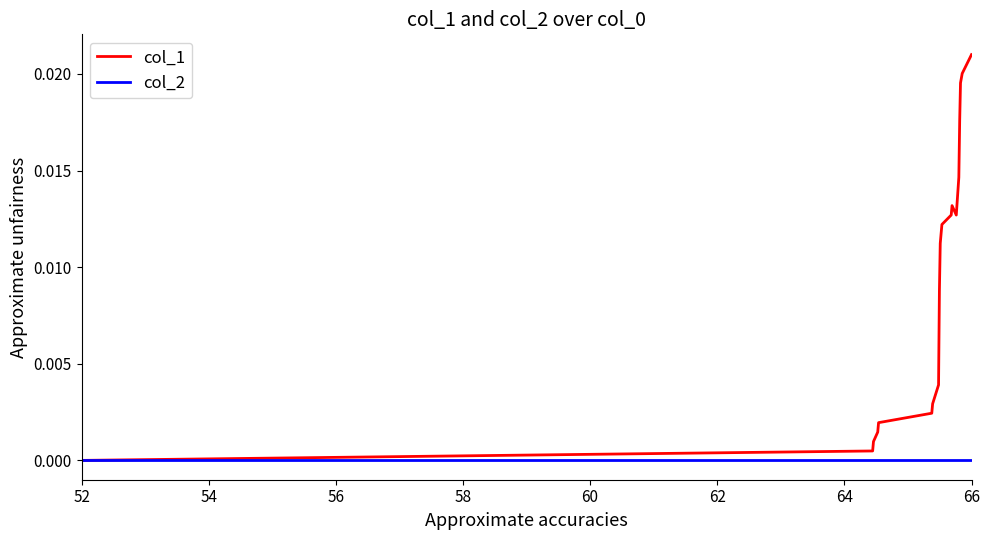

List the series in order of their overall mean, highest first.

col_1, col_2